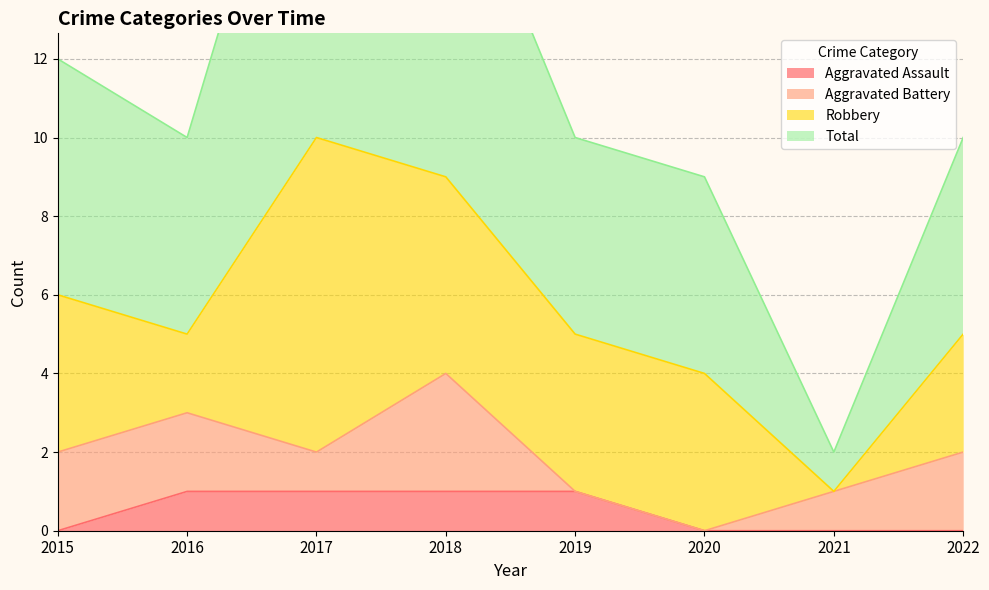

True or false: Aggravated Assault and Total intersect in this chart.

False